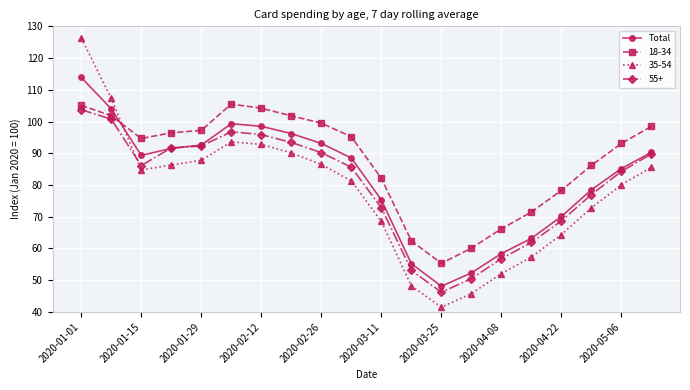

What is the greatest value displayed?

126.3